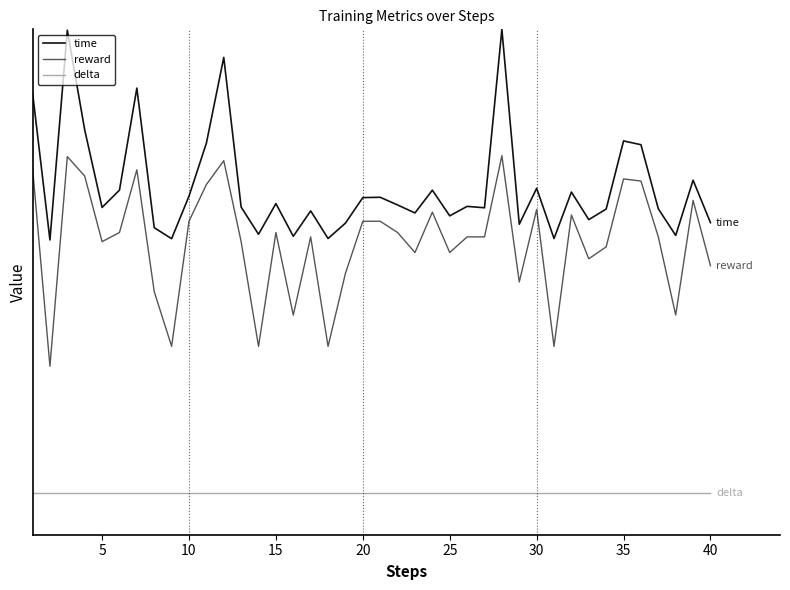

True or false: time and delta cross at least once.

False